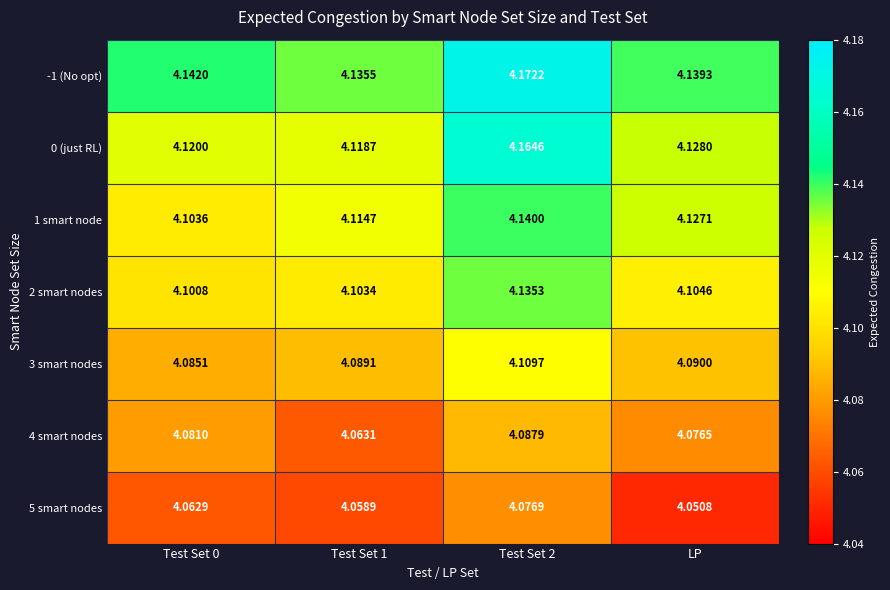

At Test Set 2, list the series in order from smallest to largest.

5 smart nodes, 4 smart nodes, 3 smart nodes, 2 smart nodes, 1 smart node, 0 (just RL), -1 (No opt)